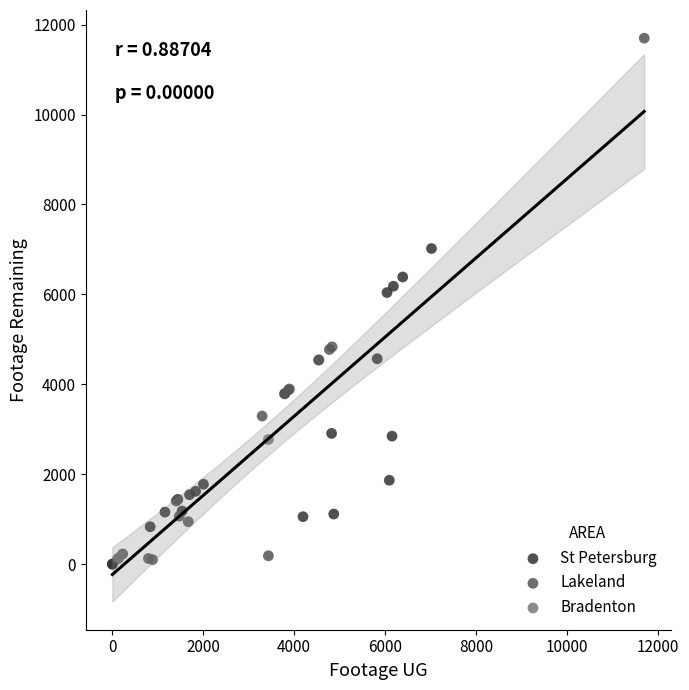

What are all the series names shown in the legend?

St Petersburg, Lakeland, Bradenton